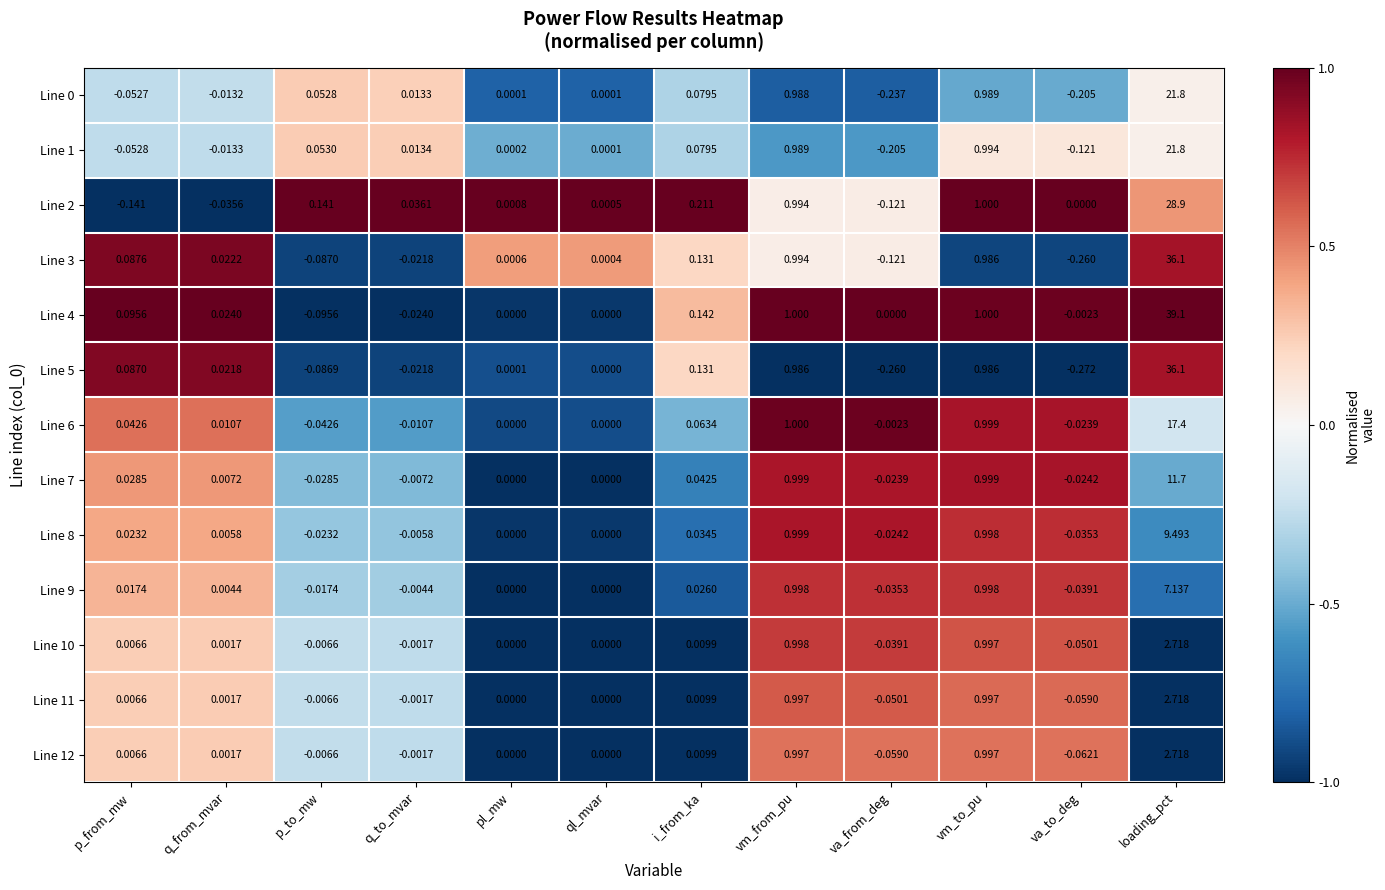

List the labels in order of Line 1 value, smallest first.

va_from_deg, va_to_deg, p_from_mw, q_from_mvar, ql_mvar, pl_mw, q_to_mvar, p_to_mw, i_from_ka, vm_from_pu, vm_to_pu, loading_pct